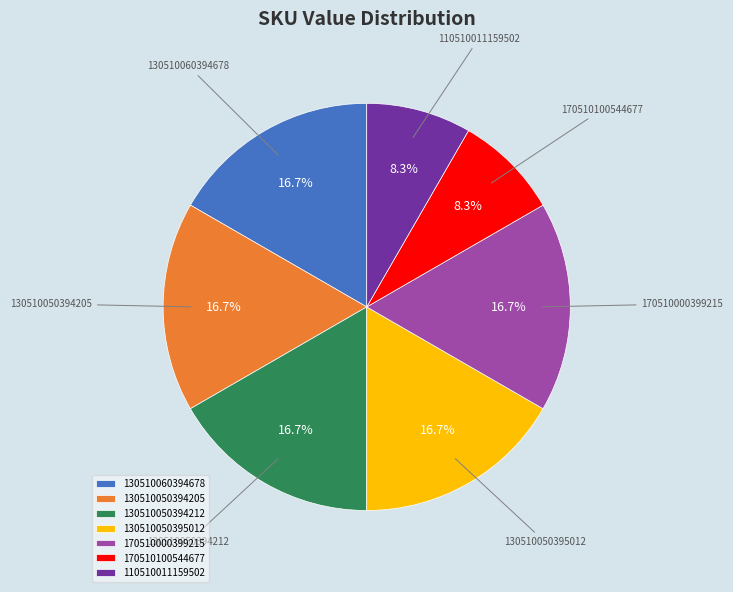

To the nearest percent, what is the difference between the largest and smallest slice percentages?

8%